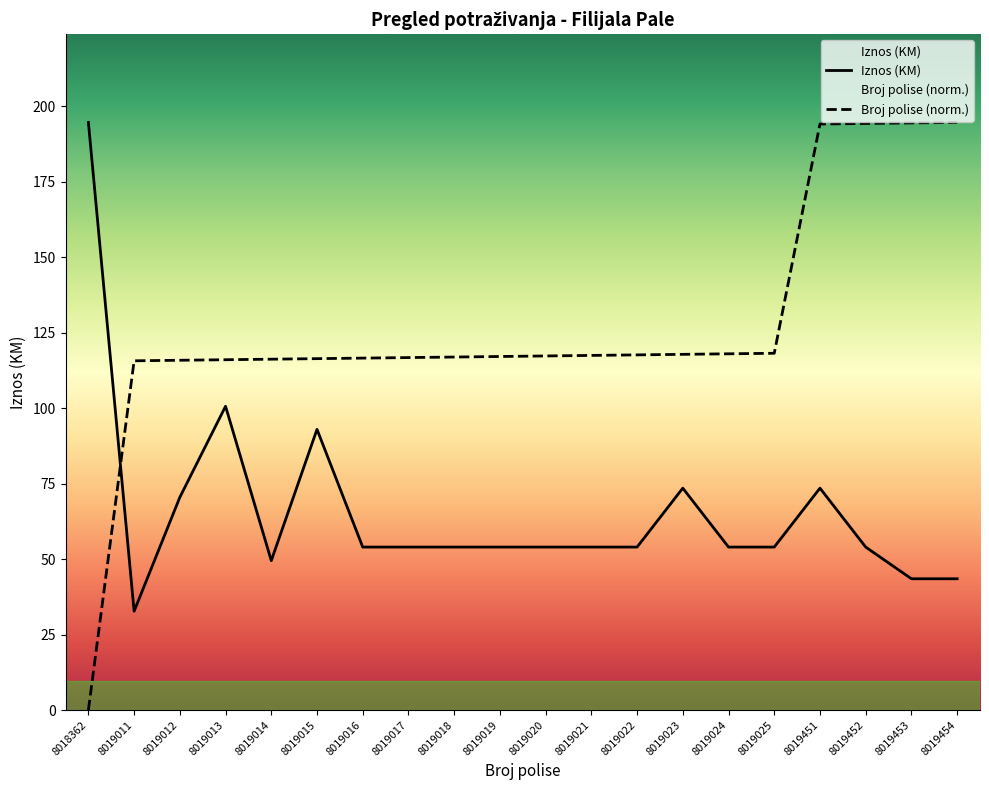

The value of Iznos (KM) at 8019454 is 58.0. True or false?

False